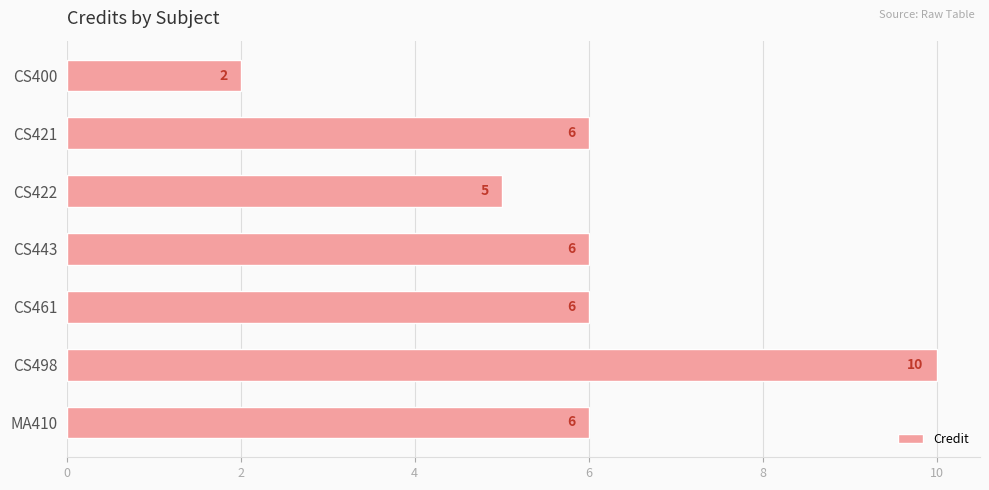

How many categories are shown in the chart?

7